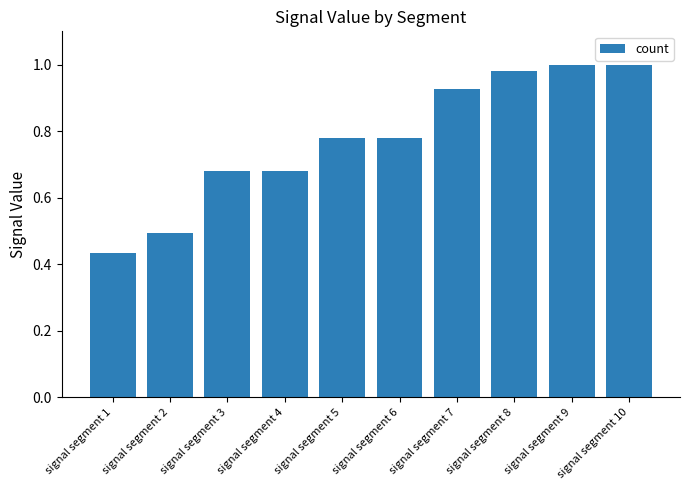

Is it true that the value at signal segment 10 is 1.5?

False